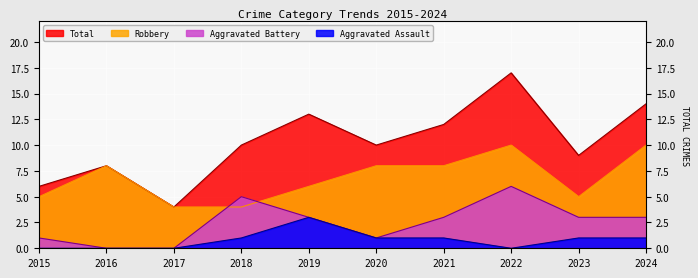

List the series in order of their peak value, lowest first.

Aggravated Assault, Aggravated Battery, Robbery, Total